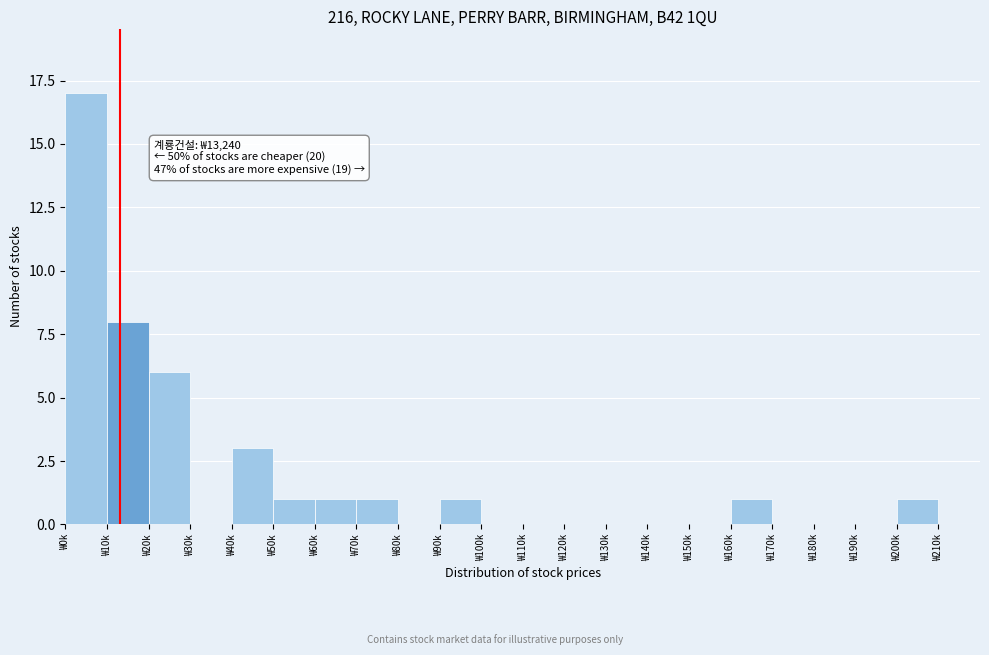

Reading right to left, list all the values displayed in this chart.

₩210k=0	₩200k=1	₩190k=0	₩180k=0	₩170k=0	₩160k=1	₩150k=0	₩140k=0	₩130k=0	₩120k=0	₩110k=0	₩100k=0	₩90k=1	₩80k=0	₩70k=1	₩60k=1	₩50k=1	₩40k=3	₩30k=0	₩20k=6	₩10k=8	₩0k=17